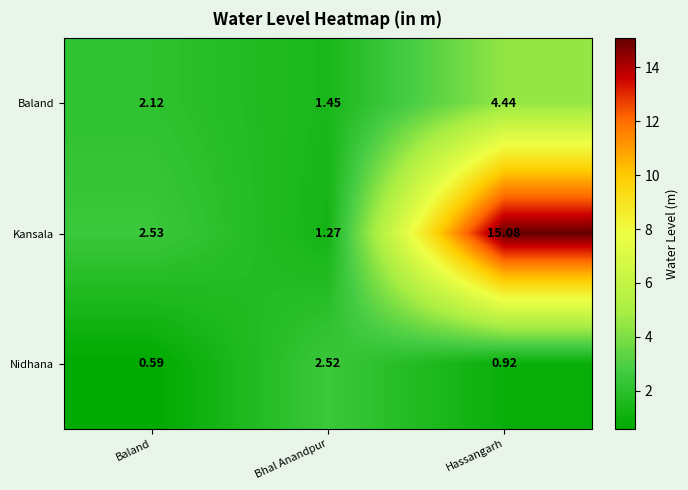

Is the value of Kansala at Hassangarh greater than the value of Baland at Bhal Anandpur?

Yes